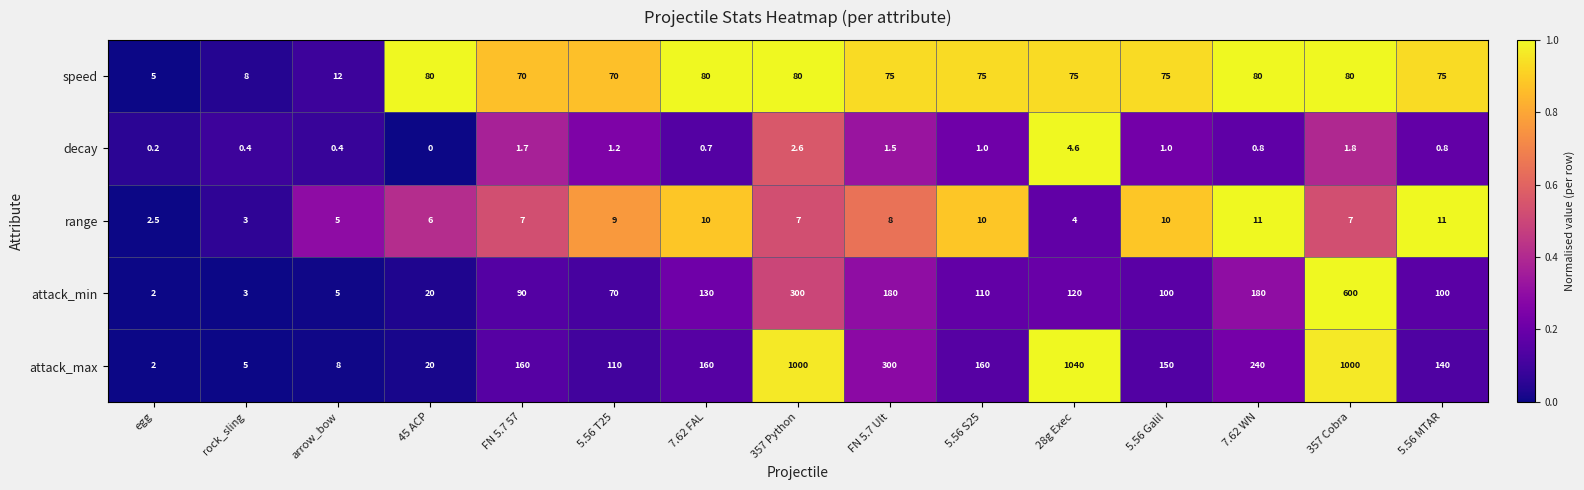

What is the average value of the attack_min series?

134.0